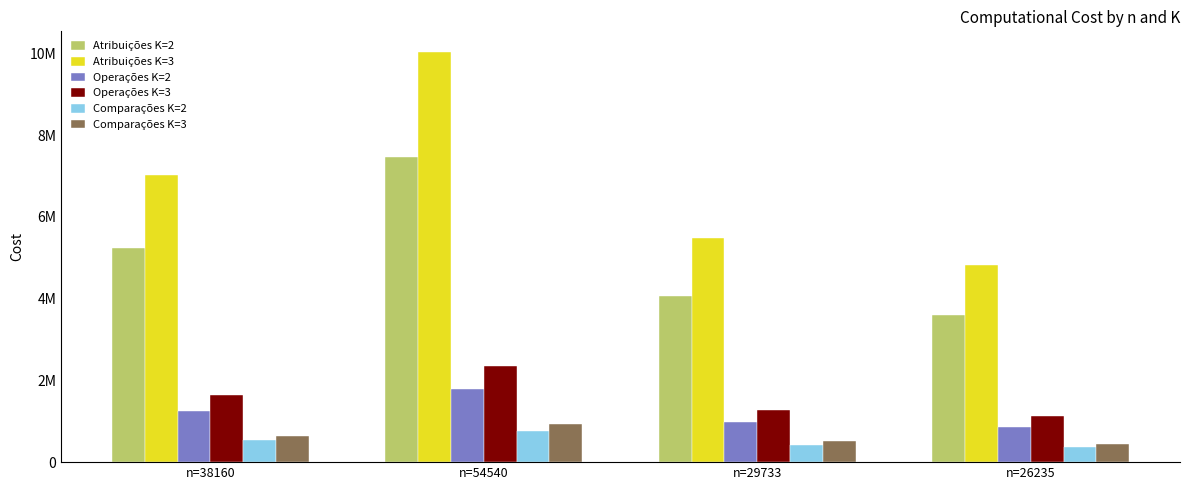

What is the difference between the maximum and minimum values in the Atribuições K=2 series?

3877785